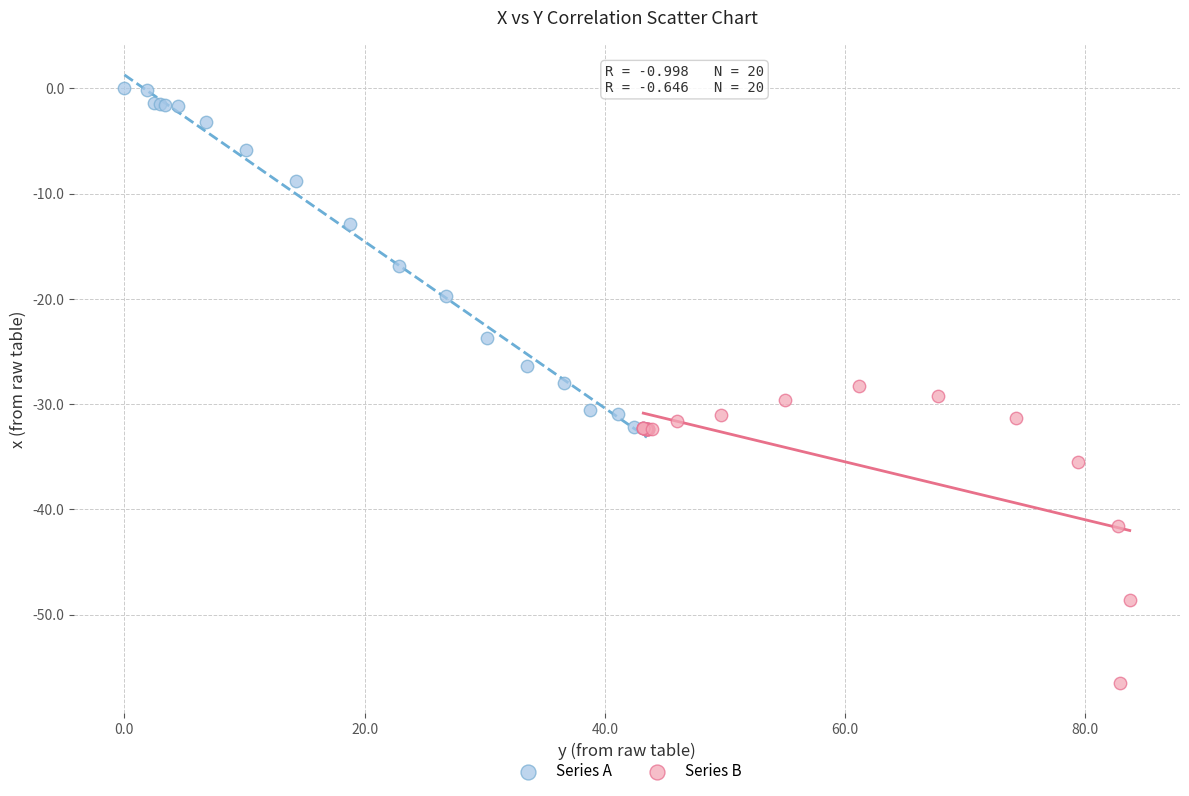

Which series reaches the maximum Y coordinate?

Series A